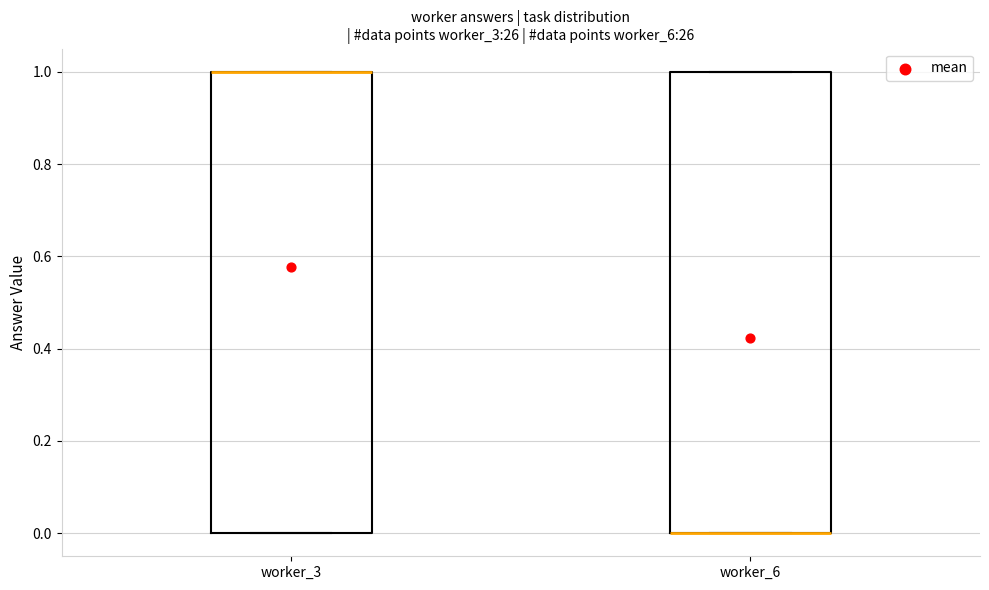

Reading left to right, read every box against the y-axis: the position of its median line, the range the box covers, and the ends of its whiskers. The values are not printed on the chart, so give them approximately, as read against the axis.

worker_3: median 1 (drawn on the box's upper edge), box 0 to 1, whiskers 0 to 1
worker_6: median 0 (drawn on the box's lower edge), box 0 to 1, whiskers 0 to 1